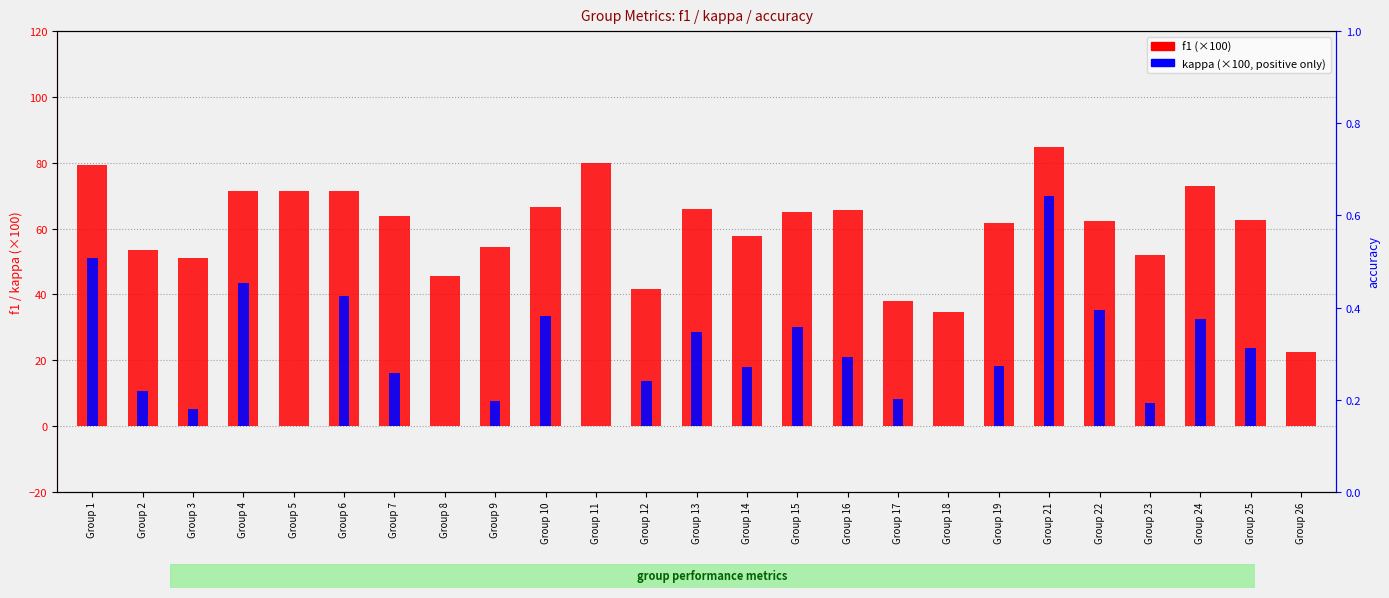

What is the value of the f1 bar at the 20th from the left?

84.8